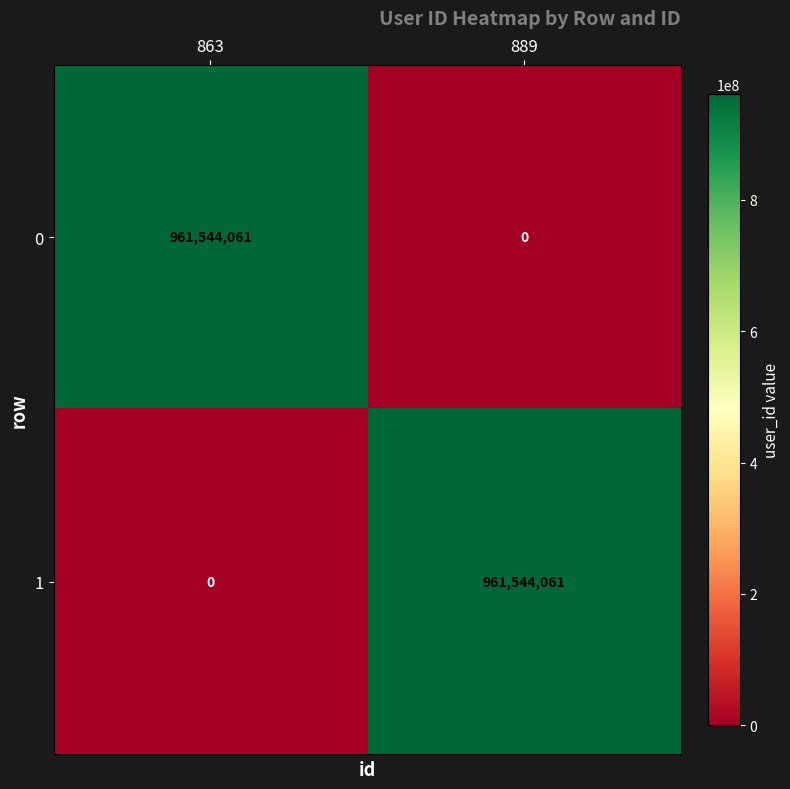

What is the sum of the 1 values at 863 and 889?

961544061